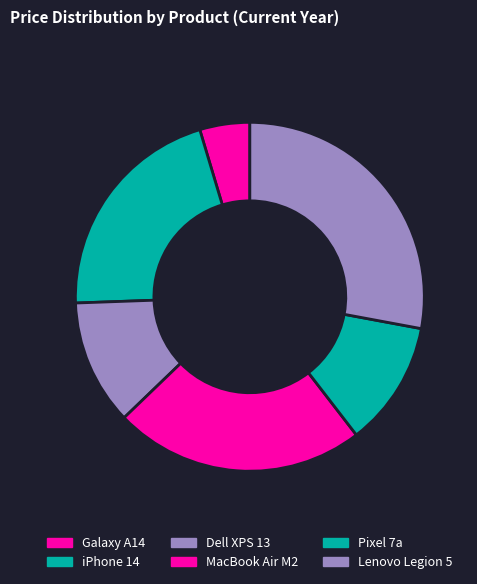

To the nearest percent, what percentage of the pie is Pixel 7a?

12%